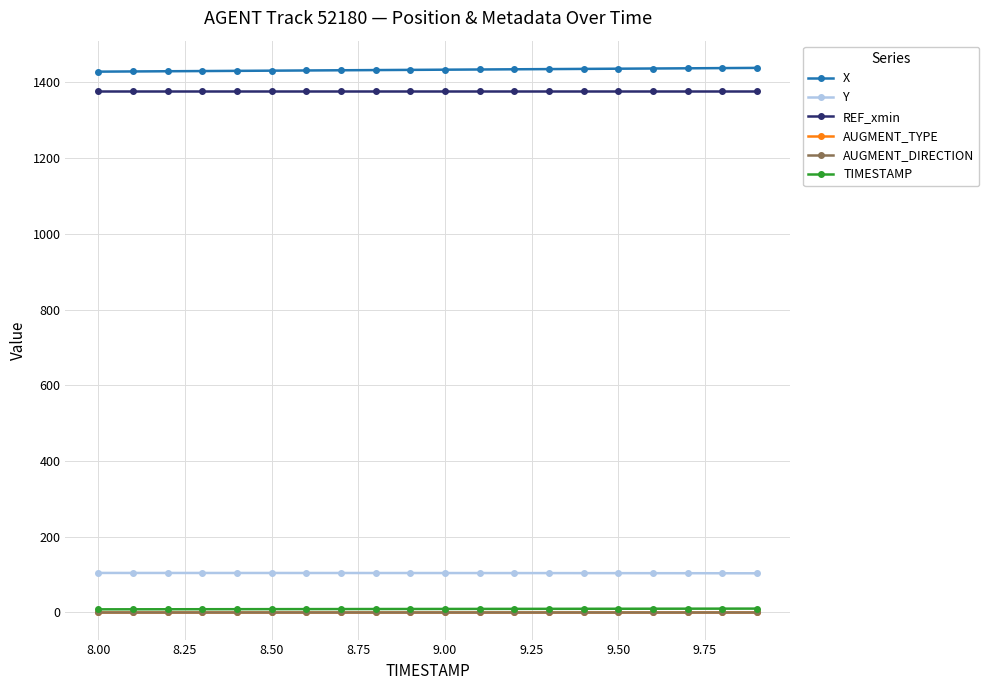

At how many categories does at least one series exceed 312?

20